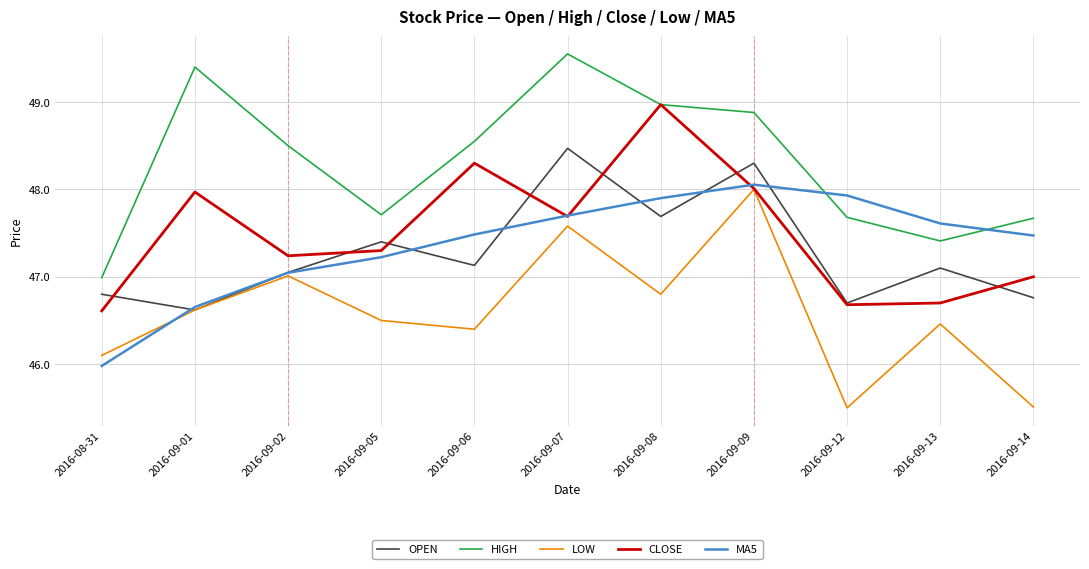

At 2016-09-06, list the series in order from smallest to largest.

LOW, OPEN, MA5, CLOSE, HIGH